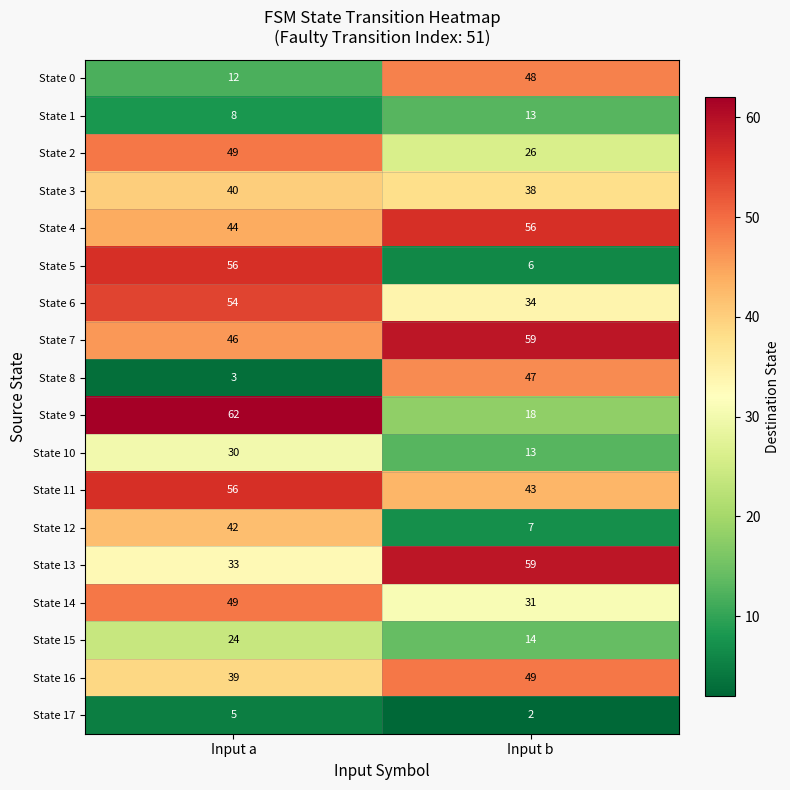

Which series has the largest total across all categories?

State 7